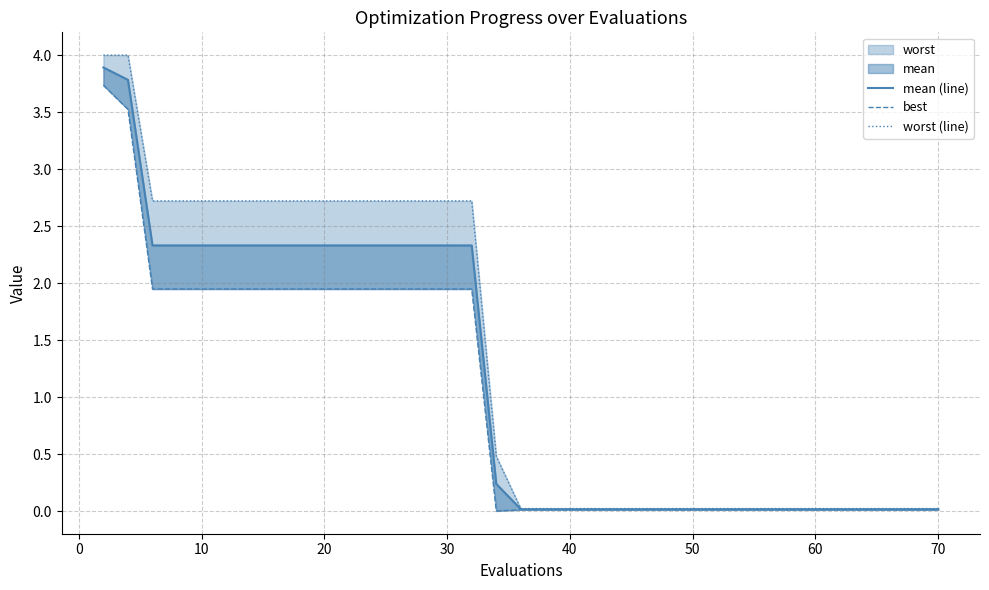

Reading left to right, extract all data points from this chart.

mean (line): 3.9	3.8	2.3	2.3	2.3	2.3	2.3	2.3	2.3	2.3	2.3	2.3	2.3	2.3	2.3	2.3	2.3	2.3	0.2	0.0	0.0	0.0	0.0	0.0	0.0	0.0	0.0	0.0	0.0	0.0	0.0	0.0	0.0	0.0	0.0	0.0	0.0	0.0	0.0	0.0
best: 3.7	3.5	1.9	1.9	1.9	1.9	1.9	1.9	1.9	1.9	1.9	1.9	1.9	1.9	1.9	1.9	1.9	1.9	0.0	0.0	0.0	0.0	0.0	0.0	0.0	0.0	0.0	0.0	0.0	0.0	0.0	0.0	0.0	0.0	0.0	0.0	0.0	0.0	0.0	0.0
worst (line): 4.0	4.0	2.7	2.7	2.7	2.7	2.7	2.7	2.7	2.7	2.7	2.7	2.7	2.7	2.7	2.7	2.7	2.7	0.5	0.0	0.0	0.0	0.0	0.0	0.0	0.0	0.0	0.0	0.0	0.0	0.0	0.0	0.0	0.0	0.0	0.0	0.0	0.0	0.0	0.0